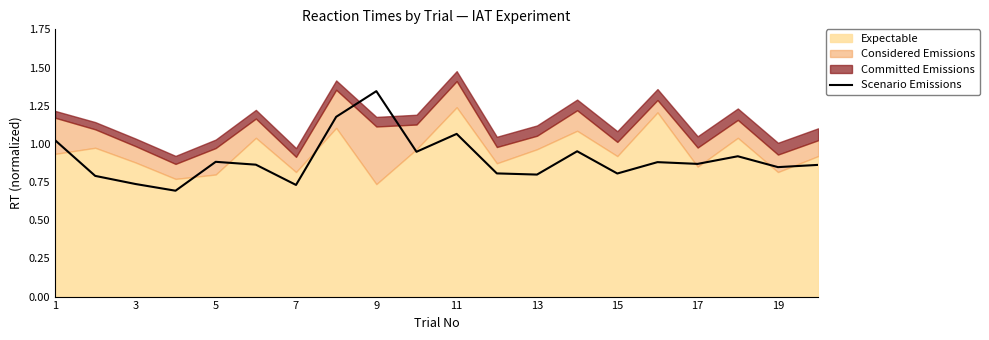

At which label does Scenario Emissions reach its peak?

9